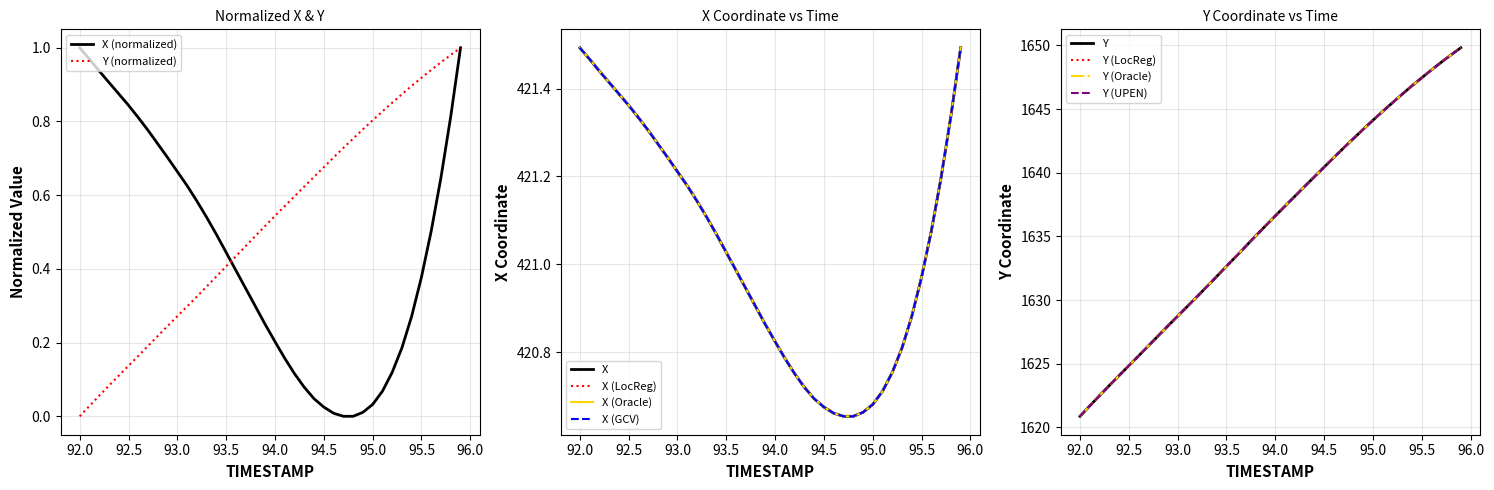

Is it true that Y equals 0.2 at 94.5?

False